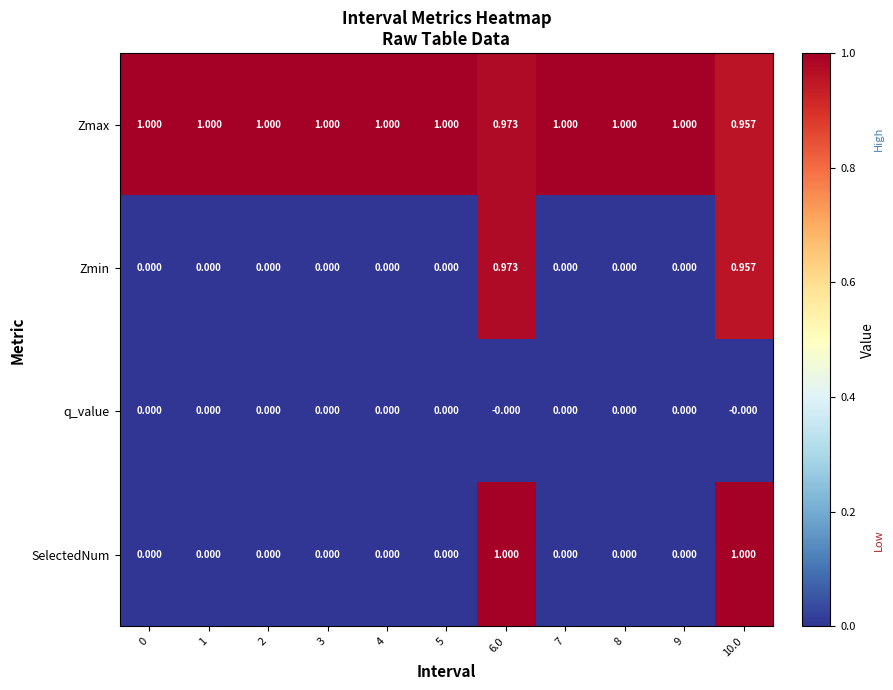

Which series has the largest range (max minus min)?

SelectedNum